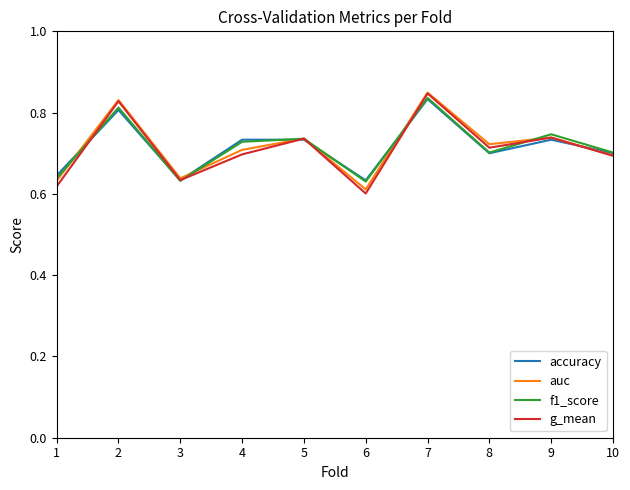

What are all the series names shown in the legend?

accuracy, auc, f1_score, g_mean